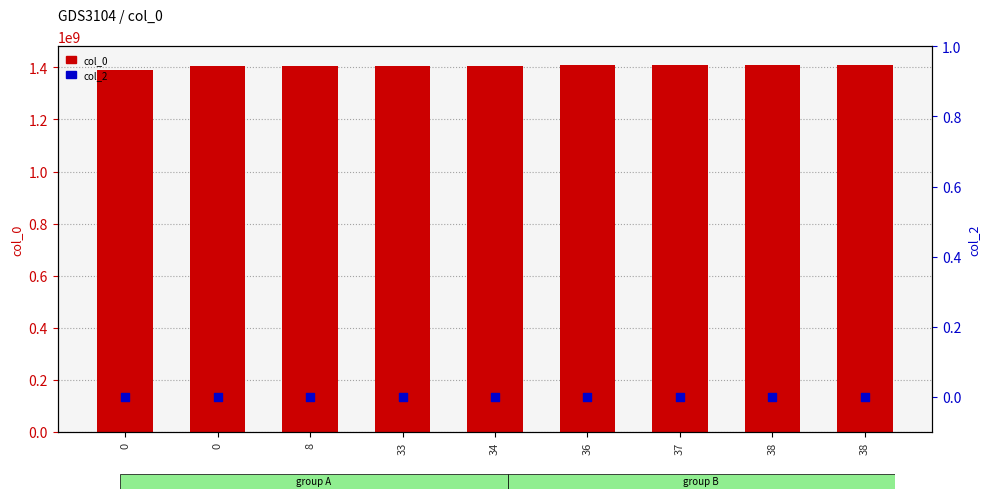

At which category is the sum across all series the highest?

38